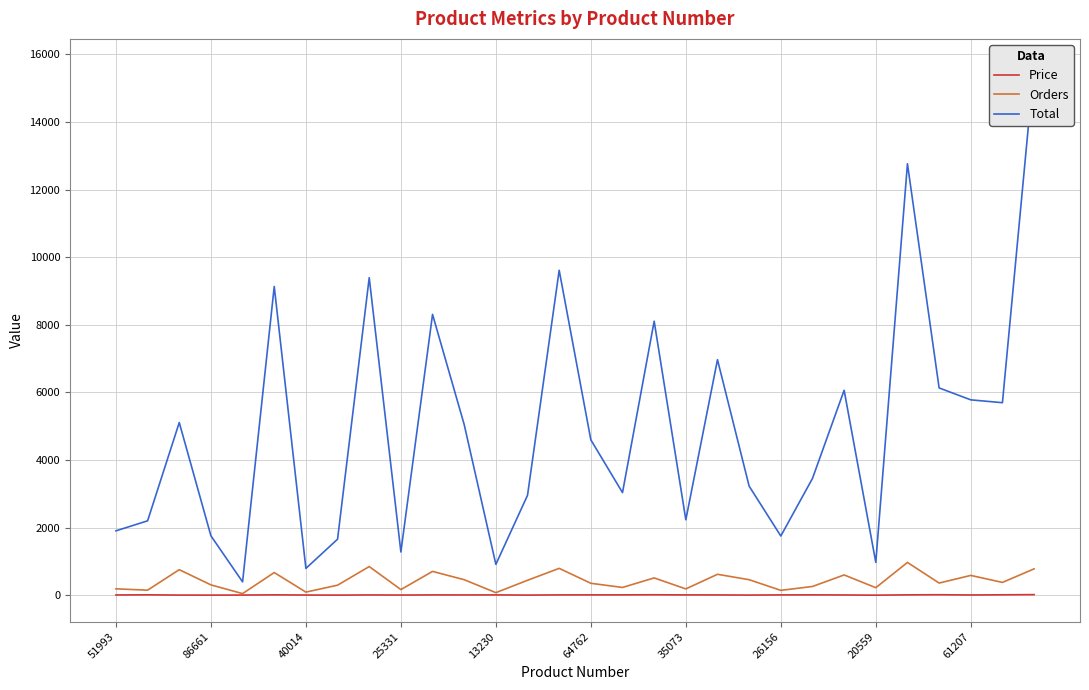

The Orders series shows 588.0 at 61207. True or false?

True